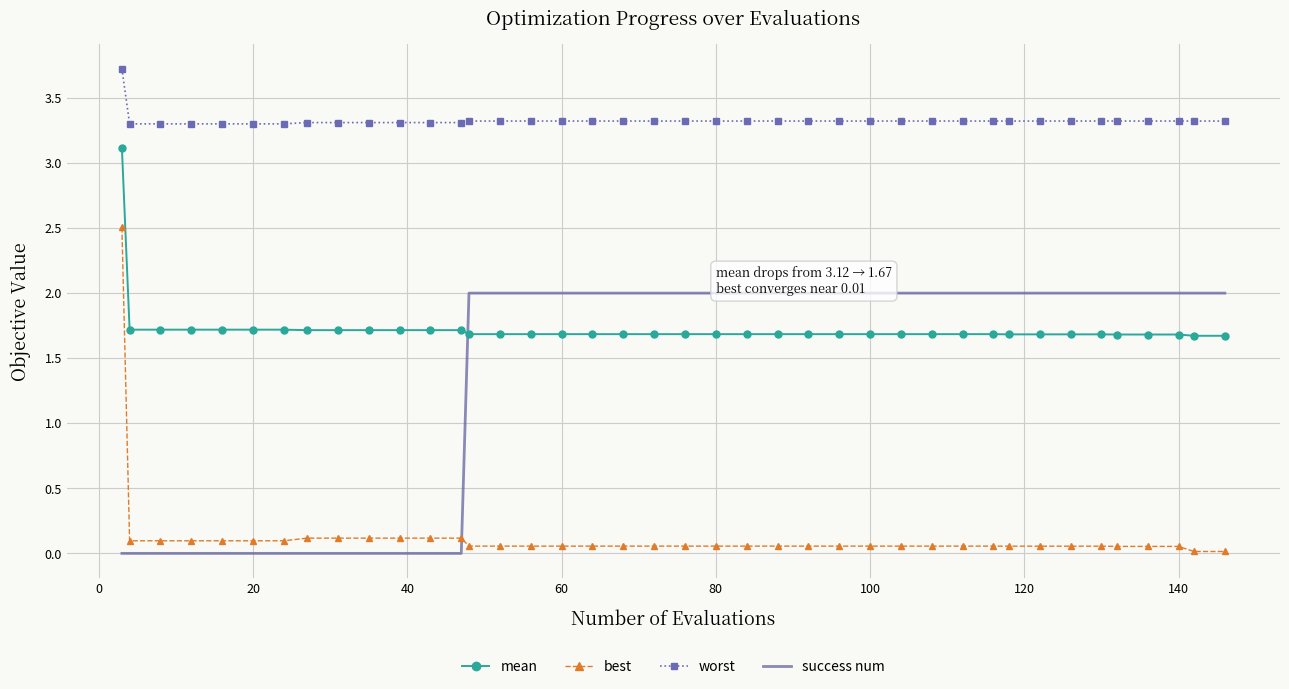

Which series has the largest total across all categories?

worst